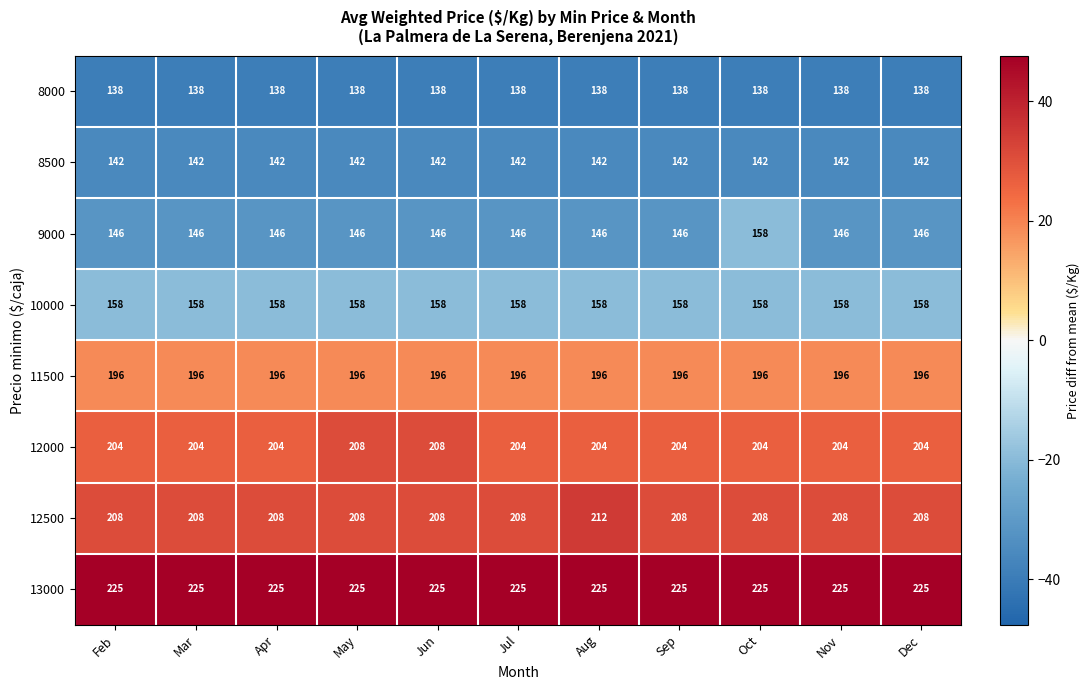

Rank the series at Feb from highest to lowest value.

13000, 12500, 12000, 11500, 10000, 9000, 8500, 8000